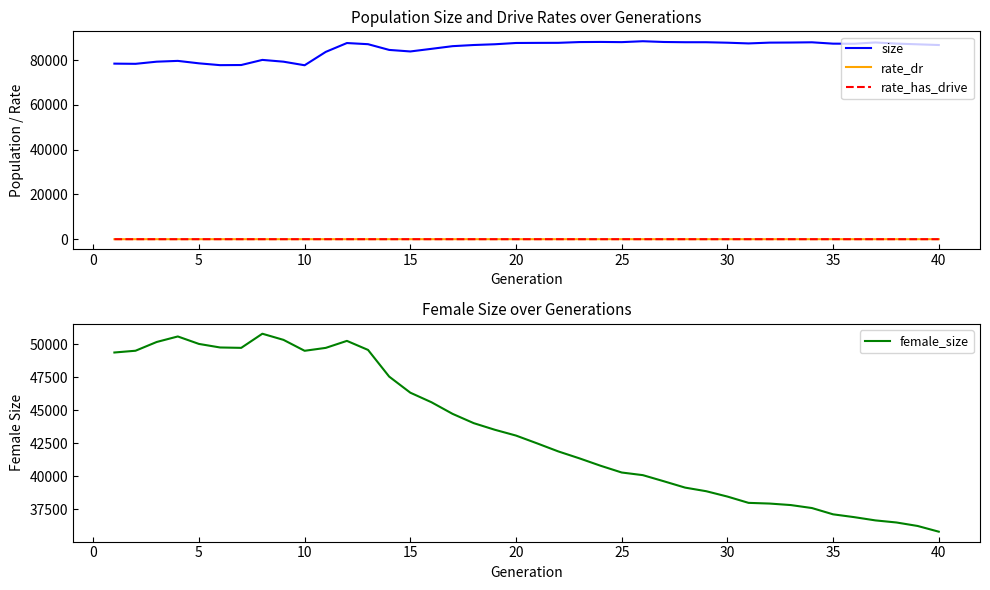

True or false: size and rate_has_drive intersect in this chart.

False